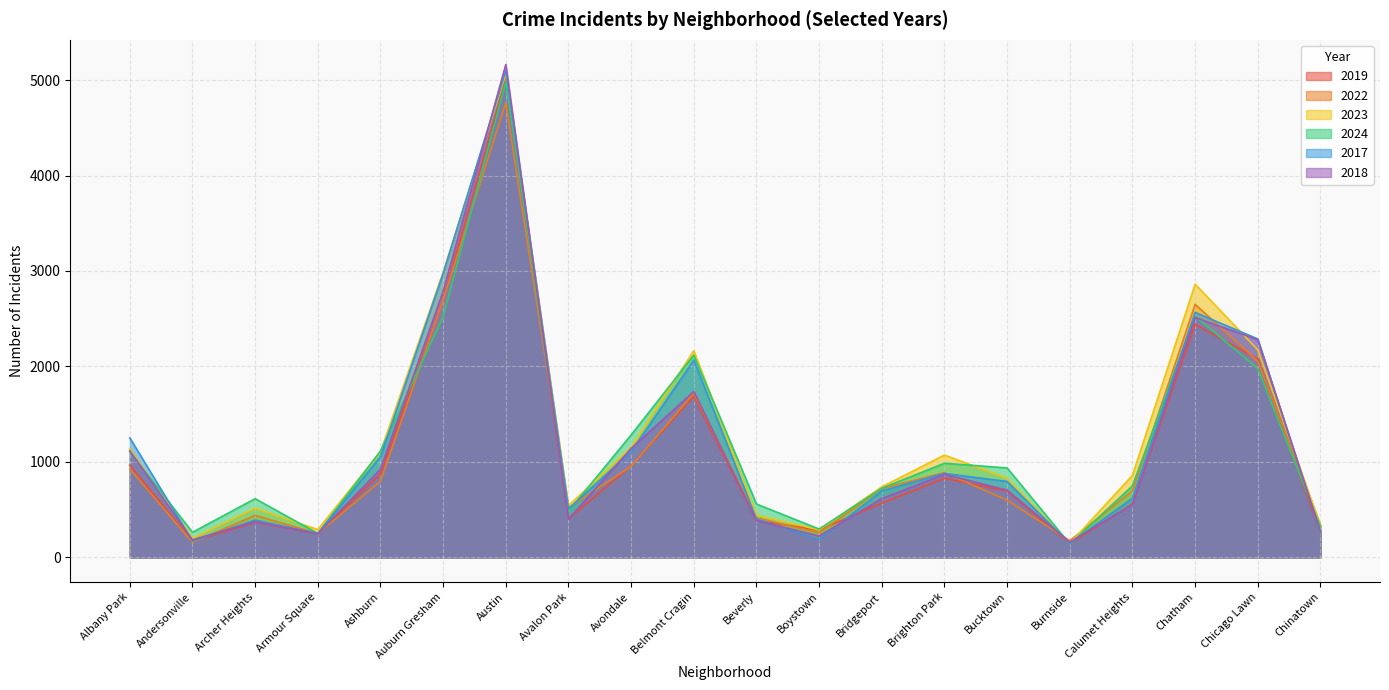

The 2017 series shows 1451 at Brighton Park. True or false?

False